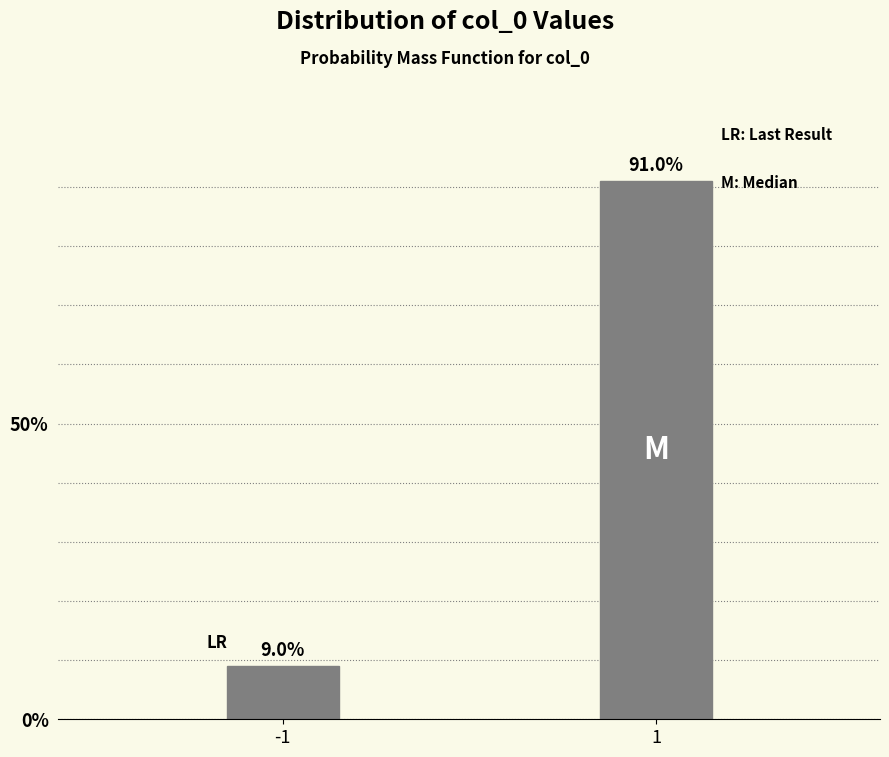

Reading left to right, extract all data points from this chart.

-1=9.0	1=91.0